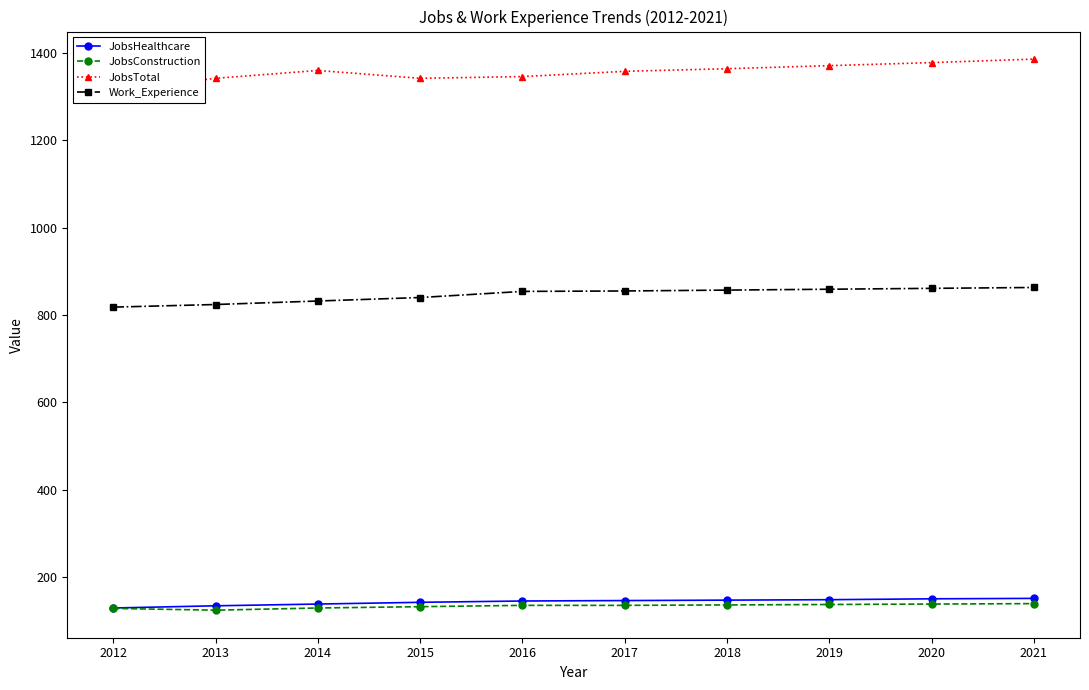

Does the chart display data point markers on the line(s)?

Yes